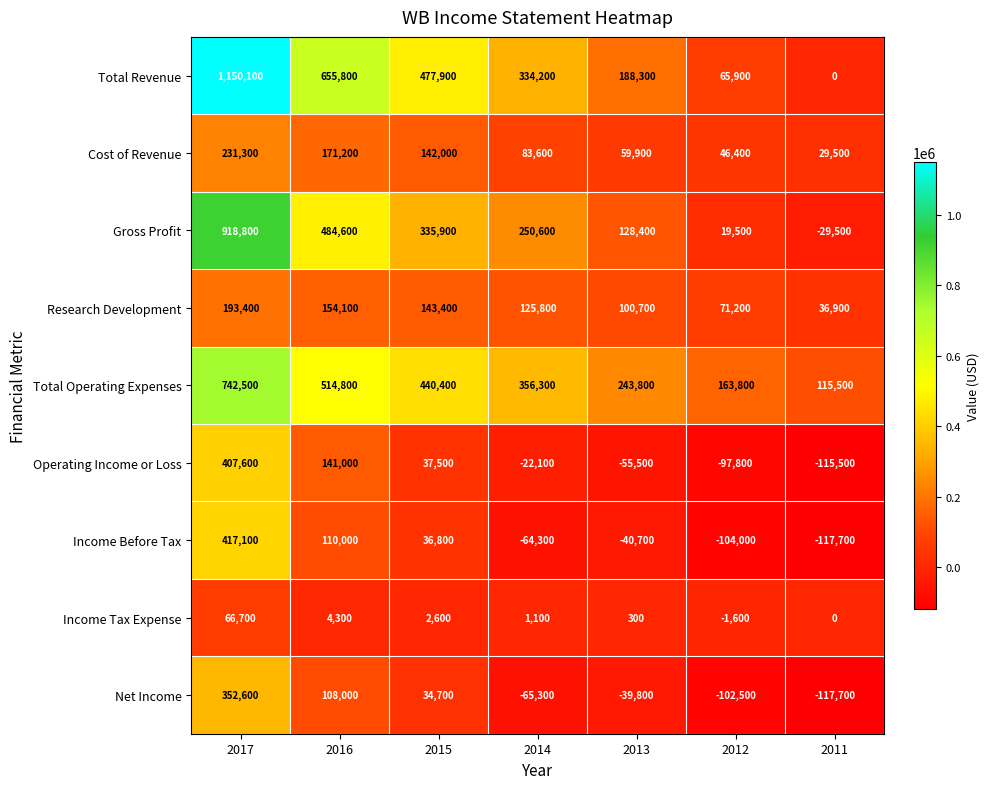

Which category has the highest value across all series?

2017